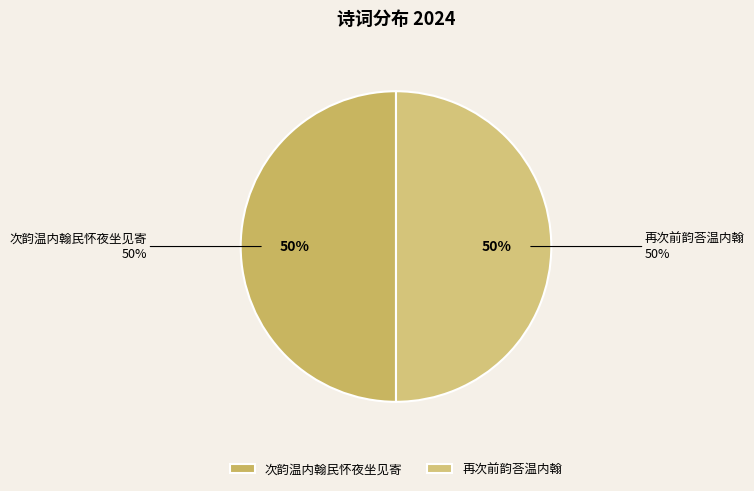

To the nearest percent, what portion does 次韵温内翰民怀夜坐见寄 represent?

50%